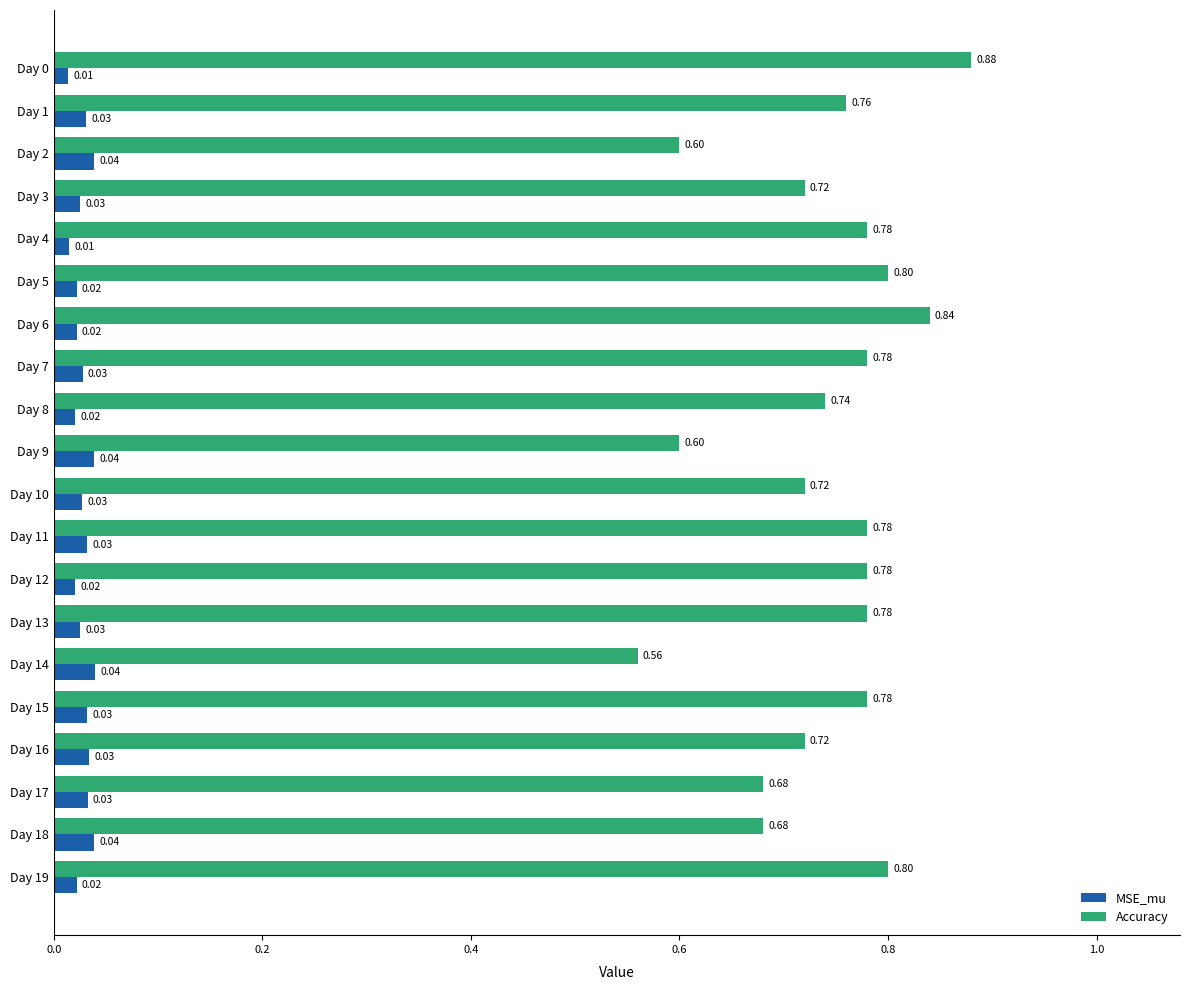

Where is Accuracy nearest to the value 0?

Day 14